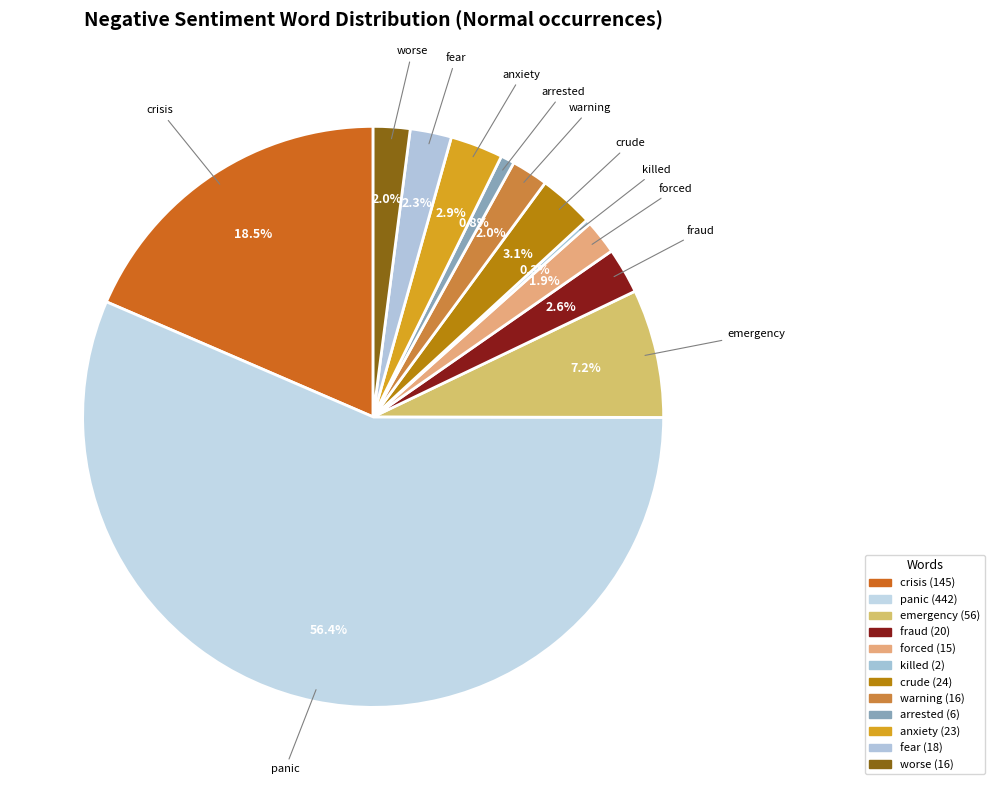

Is the sum of fear and crude greater than half?

No